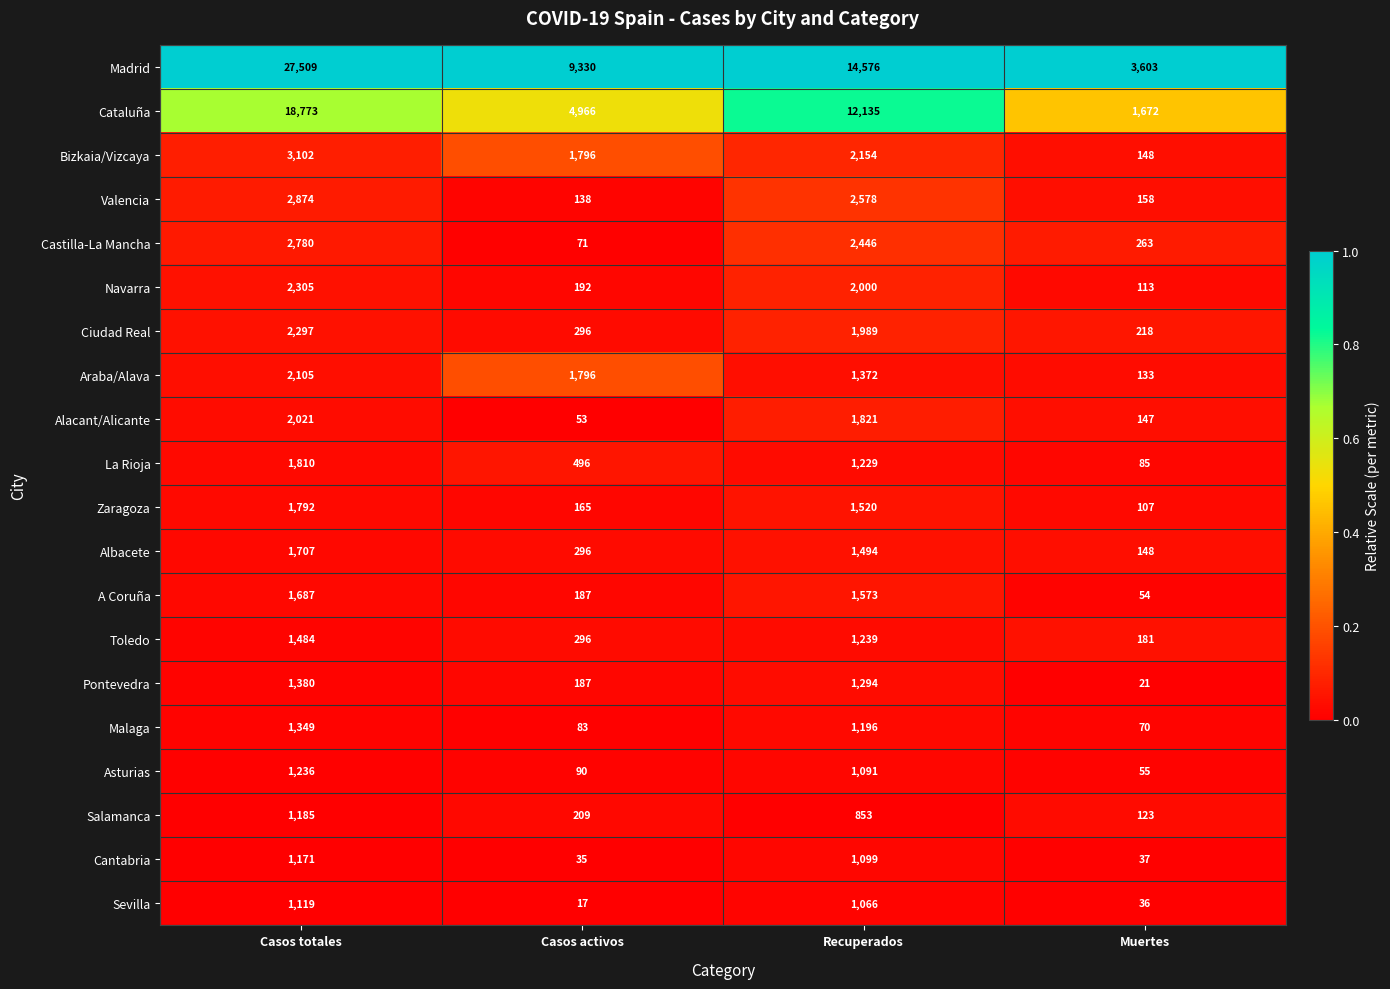

What is the minimum value for Alacant/Alicante?

53